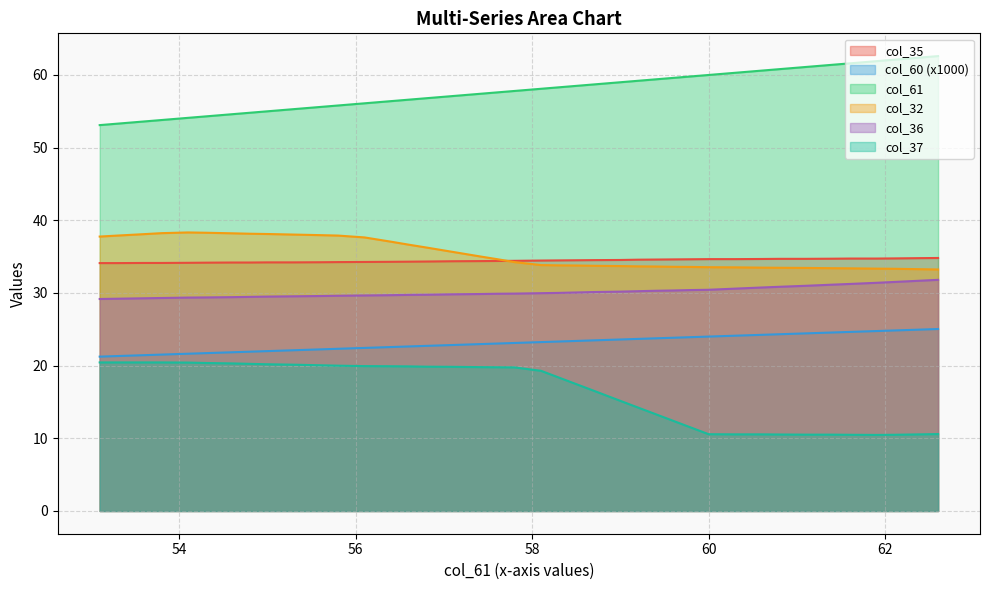

True or false: col_37 and col_36 intersect in this chart.

False